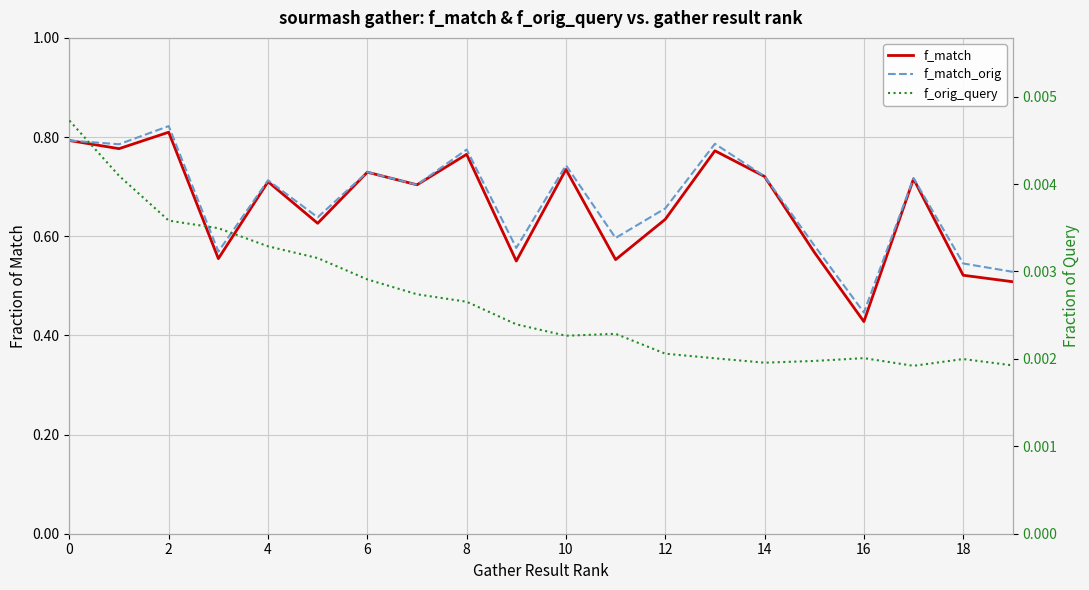

Rank the series at 12 from lowest to highest value.

f_orig_query, f_match, f_match_orig